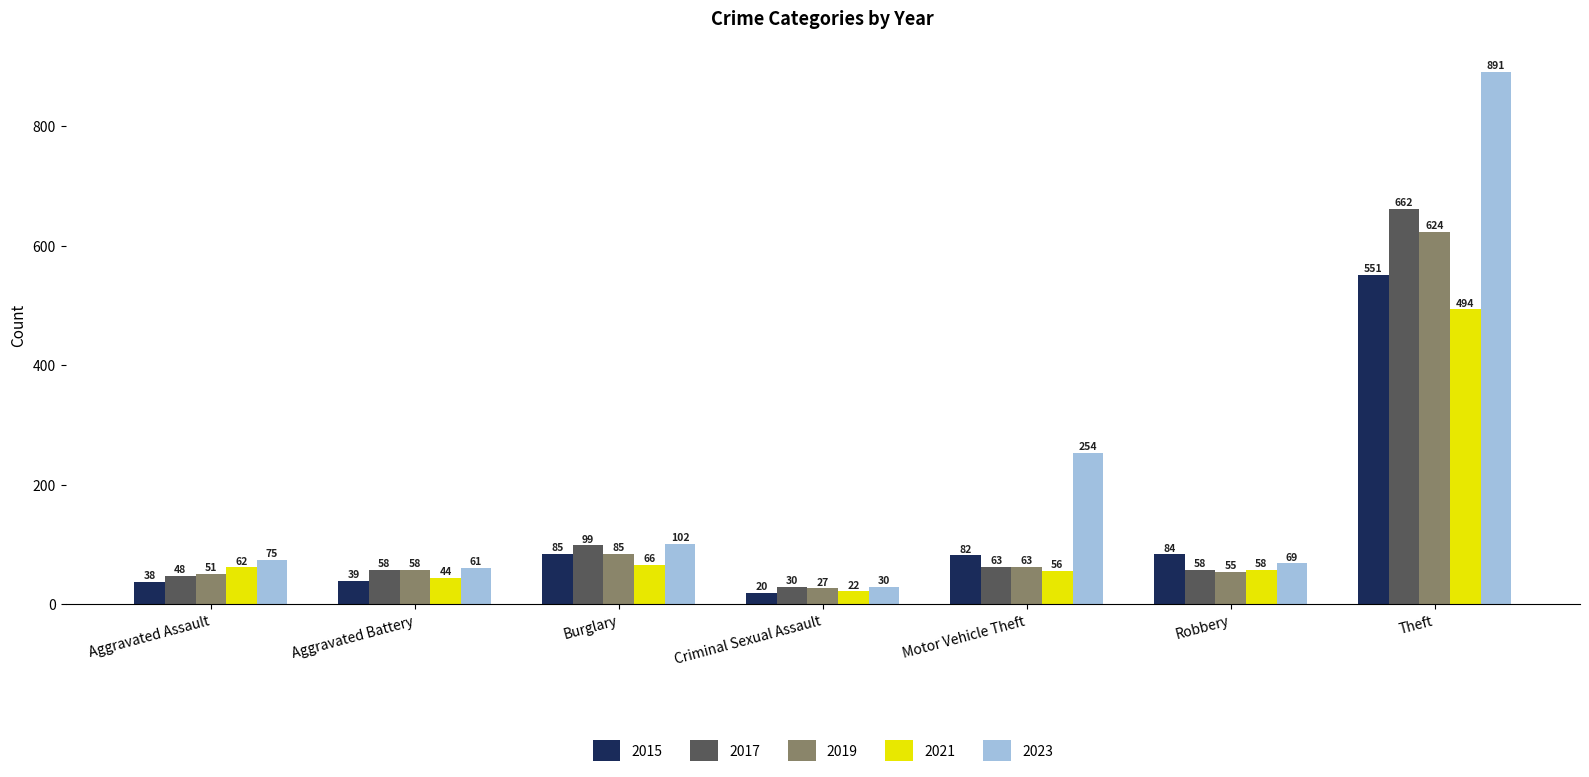

Which category has the highest value in the 2015 series?

Theft